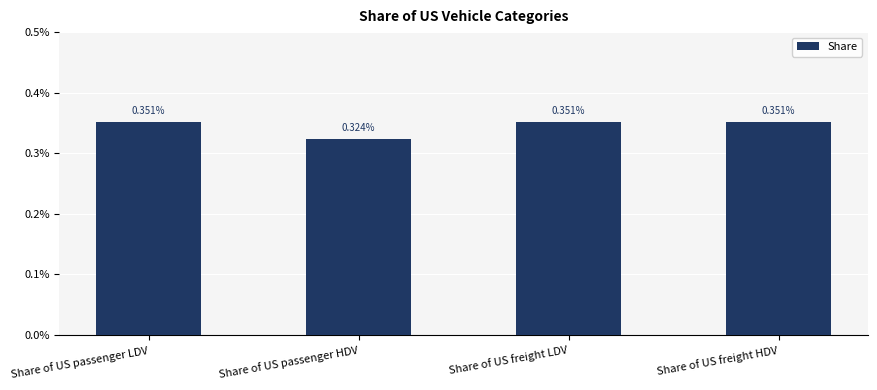

Which label corresponds to the largest value in the chart?

Share of US passenger LDV